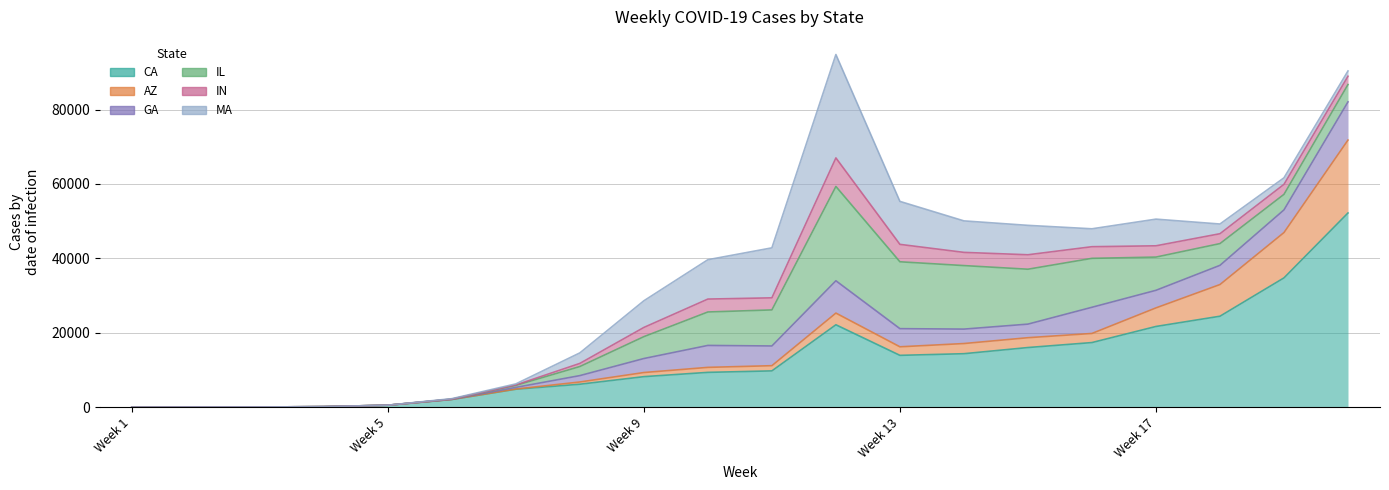

At which label is GA closest to 5131?

Week 18